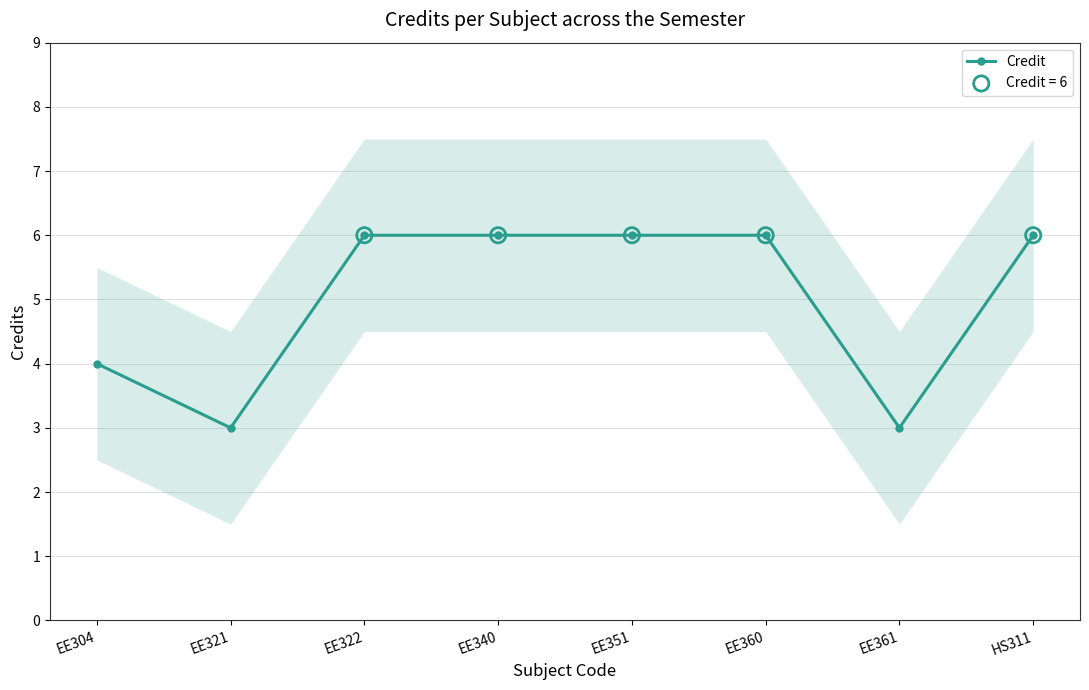

What is the ratio of the value at EE322 to the value at EE340?

1.0